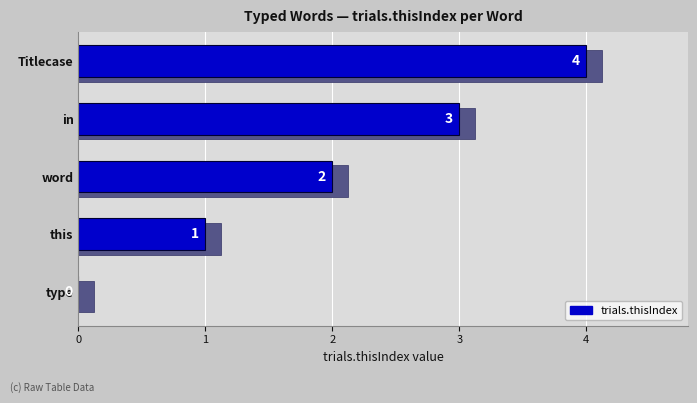

Reading left to right, transcribe all the data shown in this chart.

0	1	2	3	4